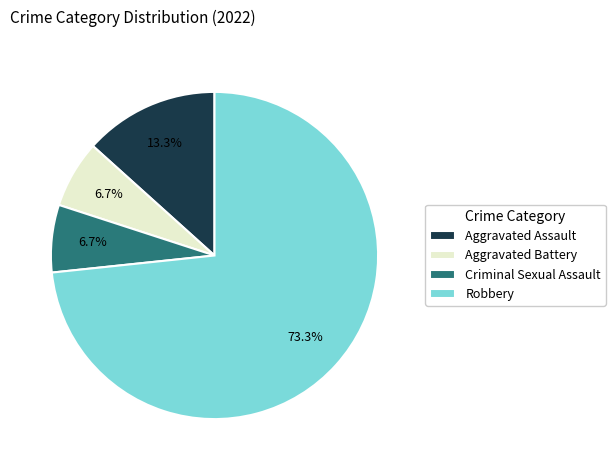

The Aggravated Battery slice represents 1% of the pie. True or false?

False